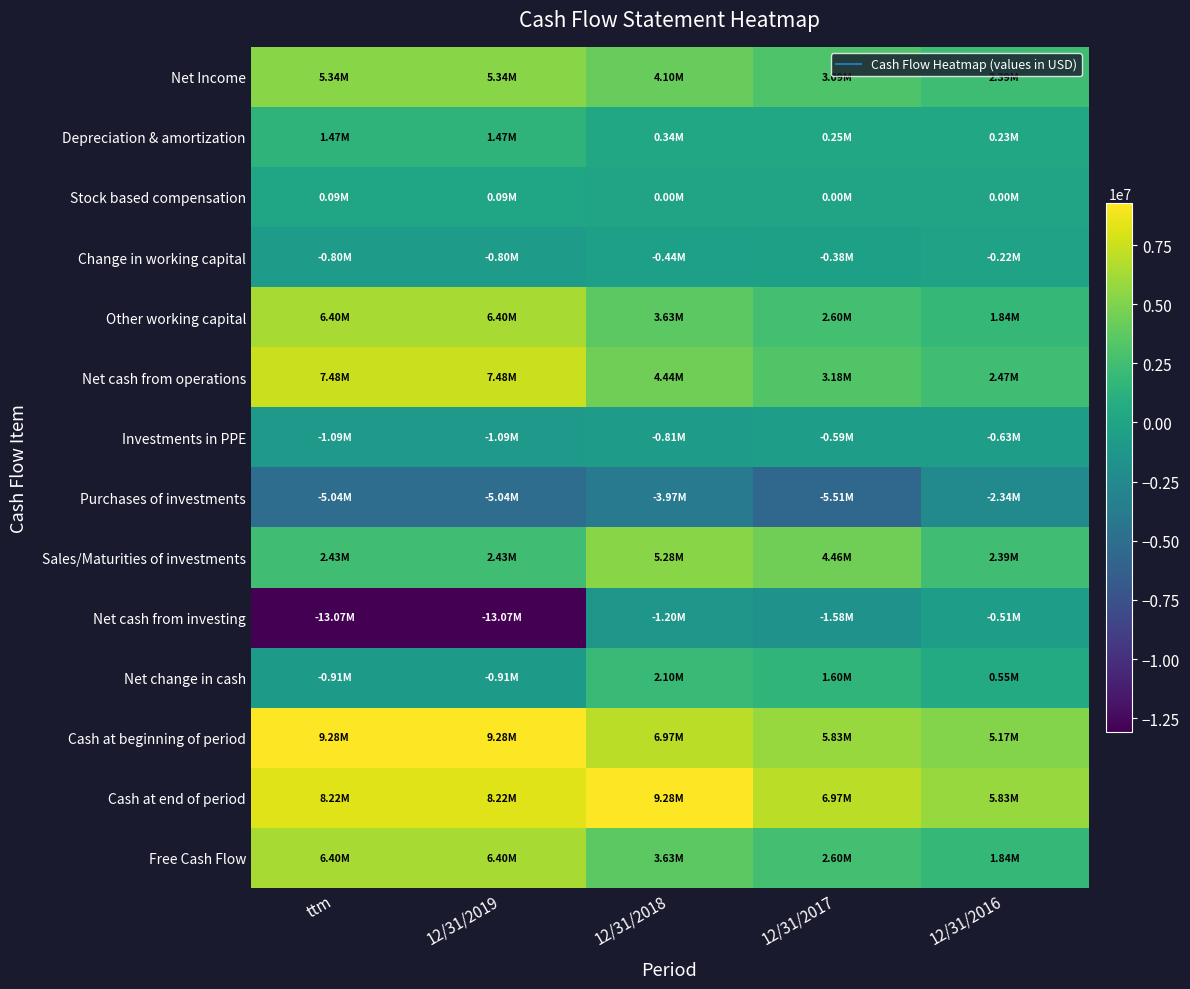

Reading left to right, extract all data points from this chart.

Net Income: ttm=5344148	12/31/2019=5344148	12/31/2018=4102855	12/31/2017=3087843	12/31/2016=2385546
Depreciation & amortization: ttm=1468835	12/31/2019=1468835	12/31/2018=342209	12/31/2017=250277	12/31/2016=226006
Stock based compensation: ttm=87700	12/31/2019=87700	12/31/2018=0	12/31/2017=0	12/31/2016=0
Change in working capital: ttm=-802094	12/31/2019=-802094	12/31/2018=-444256	12/31/2017=-380611	12/31/2016=-216019
Other working capital: ttm=6397822	12/31/2019=6397822	12/31/2018=3631470	12/31/2017=2596435	12/31/2016=1839968
Net cash from operations: ttm=7484984	12/31/2019=7484984	12/31/2018=4439710	12/31/2017=3181464	12/31/2016=2467580
Investments in PPE: ttm=-1087162	12/31/2019=-1087162	12/31/2018=-808240	12/31/2017=-585029	12/31/2016=-627612
Purchases of investments: ttm=-5043721	12/31/2019=-5043721	12/31/2018=-3973340	12/31/2017=-5505624	12/31/2016=-2340039
Sales/Maturities of investments: ttm=2430524	12/31/2019=2430524	12/31/2018=5275307	12/31/2017=4458798	12/31/2016=2388159
Net cash from investing: ttm=-13065053	12/31/2019=-13065053	12/31/2018=-1201100	12/31/2017=-1578516	12/31/2016=-514544
Net change in cash: ttm=-910352	12/31/2019=-910352	12/31/2018=2102228	12/31/2017=1600521	12/31/2016=554807
Cash at beginning of period: ttm=9283676	12/31/2019=9283676	12/31/2018=6967589	12/31/2017=5829959	12/31/2016=5165859
Cash at end of period: ttm=8220748	12/31/2019=8220748	12/31/2018=9283676	12/31/2017=6967589	12/31/2016=5829959
Free Cash Flow: ttm=6397822	12/31/2019=6397822	12/31/2018=3631470	12/31/2017=2596435	12/31/2016=1839968